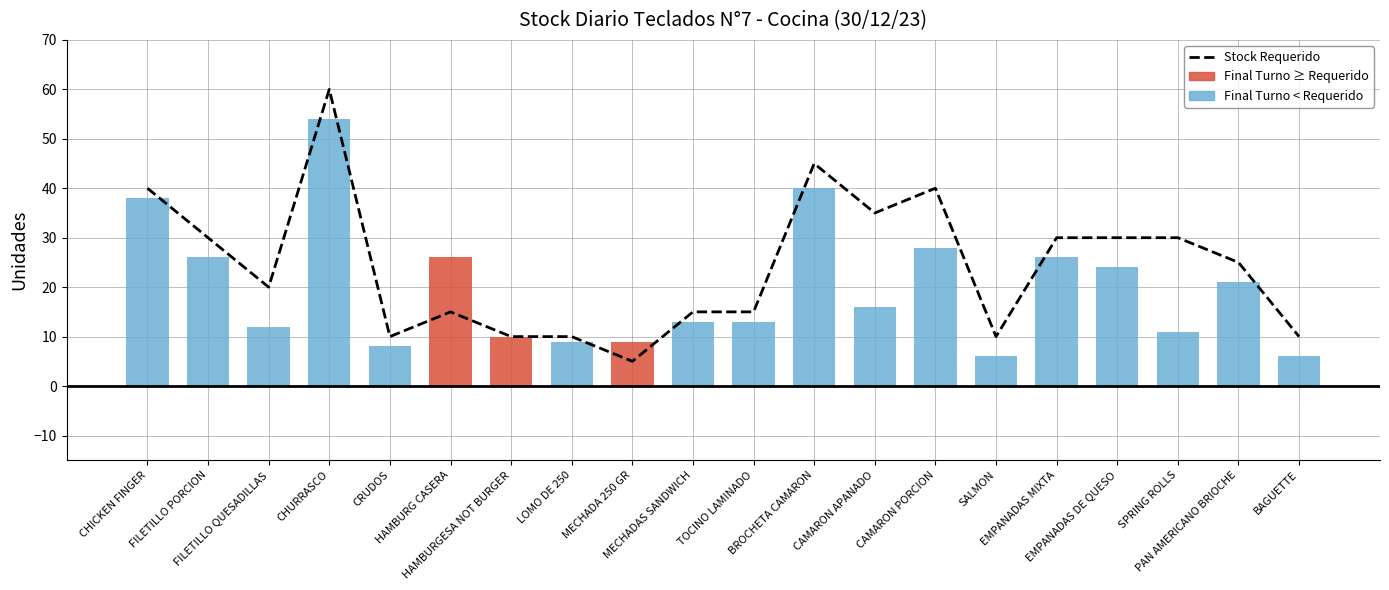

What is the difference between the Final Turno values at MECHADAS SANDWICH and CRUDOS?

5